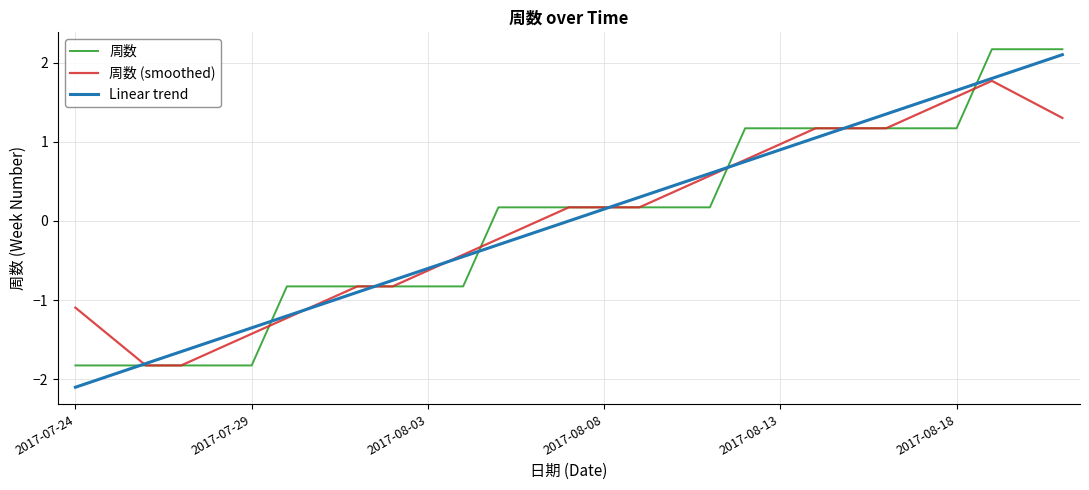

What is the maximum value for 周数?

2.2